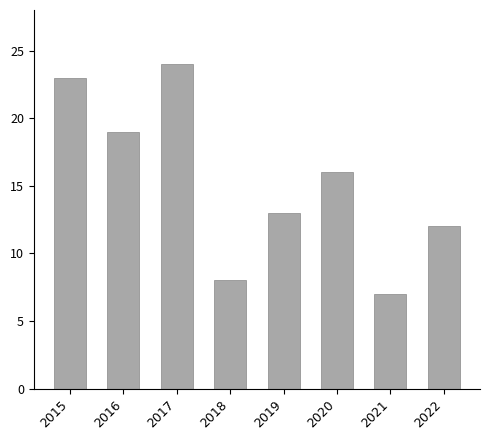

What is the value of the 7th bar from the left?

7